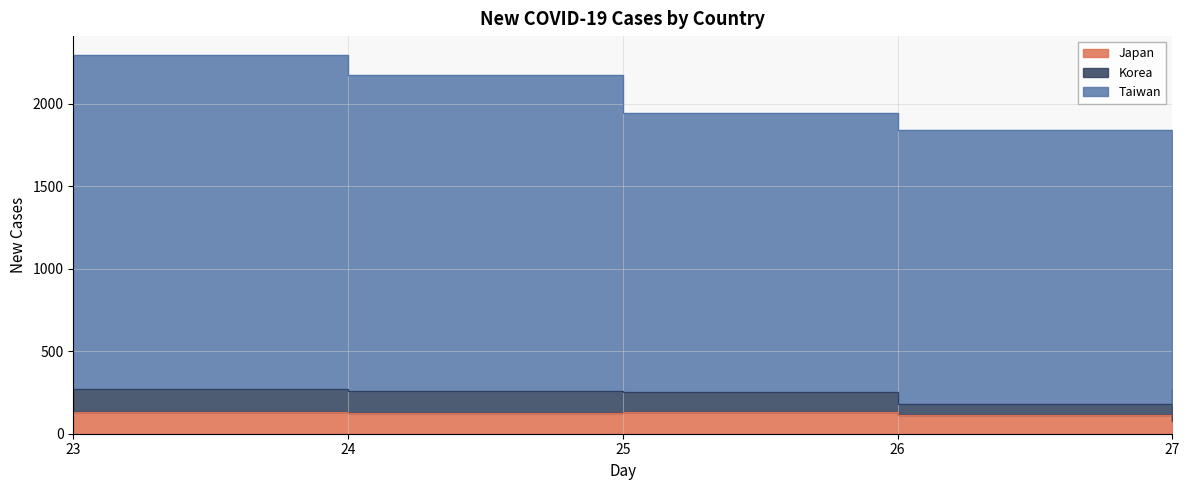

Where is Taiwan nearest to the value 1879?

26